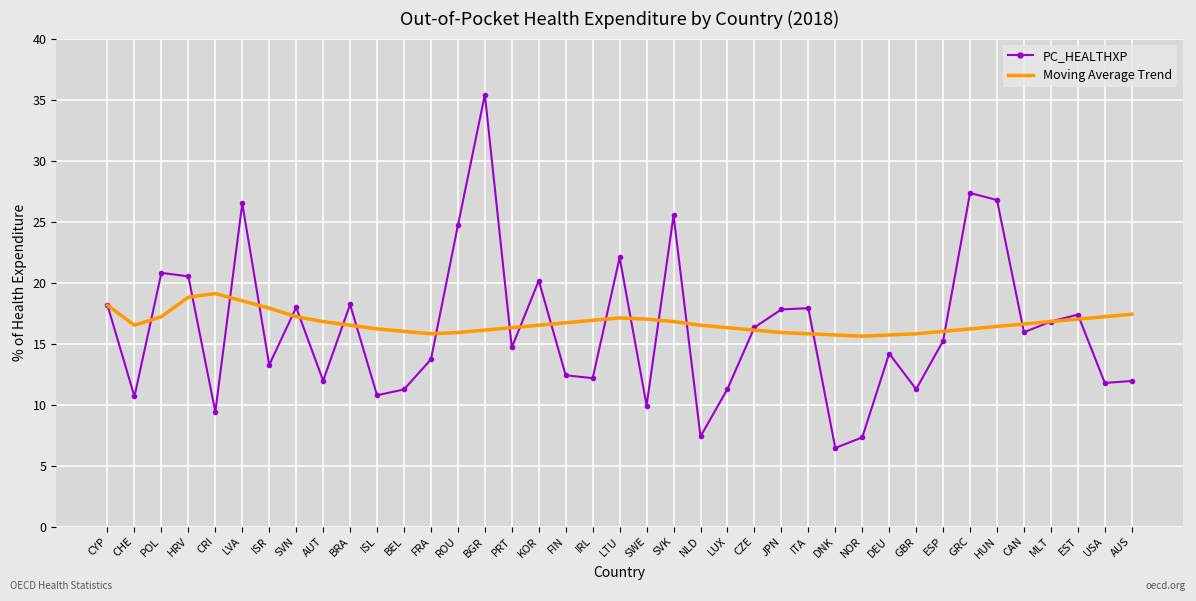

Rank the series at AUS from lowest to highest value.

PC_HEALTHXP, Moving Average Trend